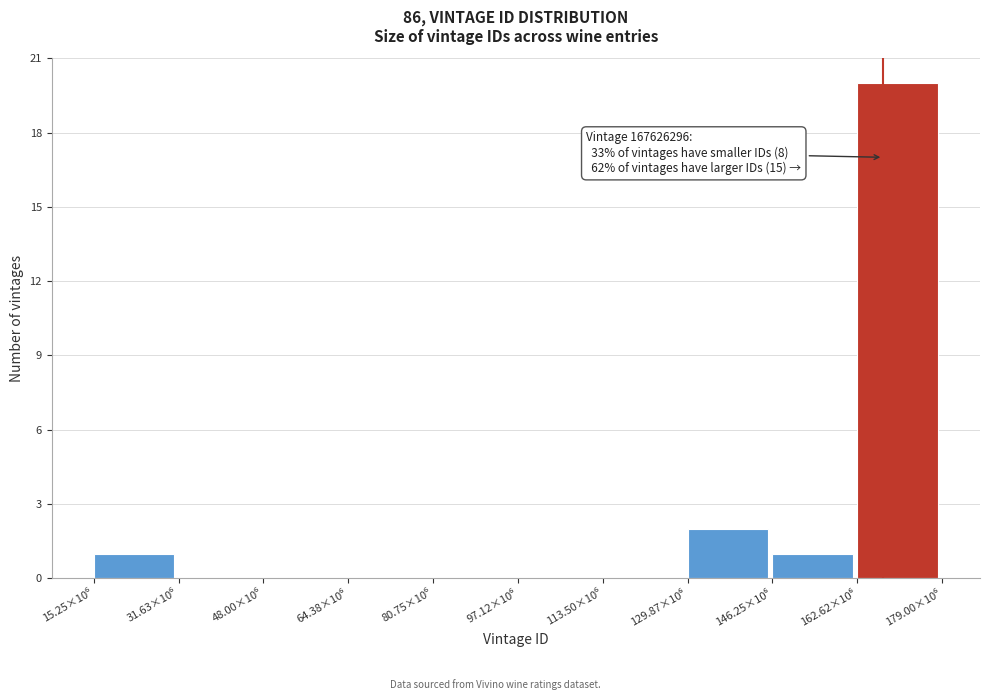

What is the maximum value shown in the chart?

20